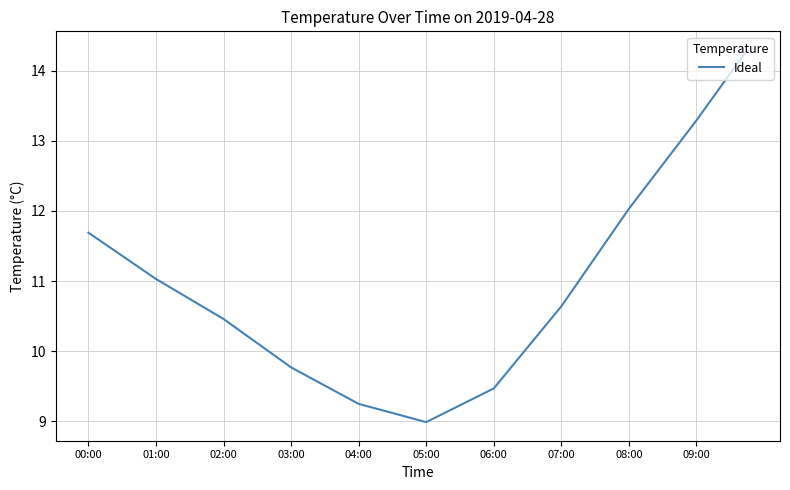

How many series are shown in this chart?

1